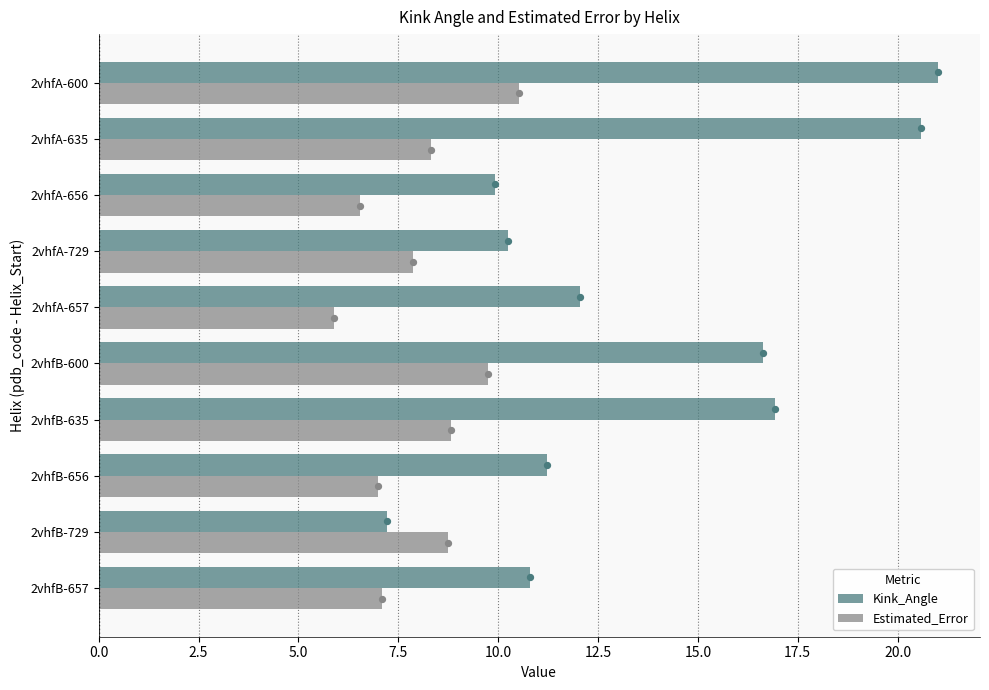

Which series has the largest total across all categories?

Kink_Angle